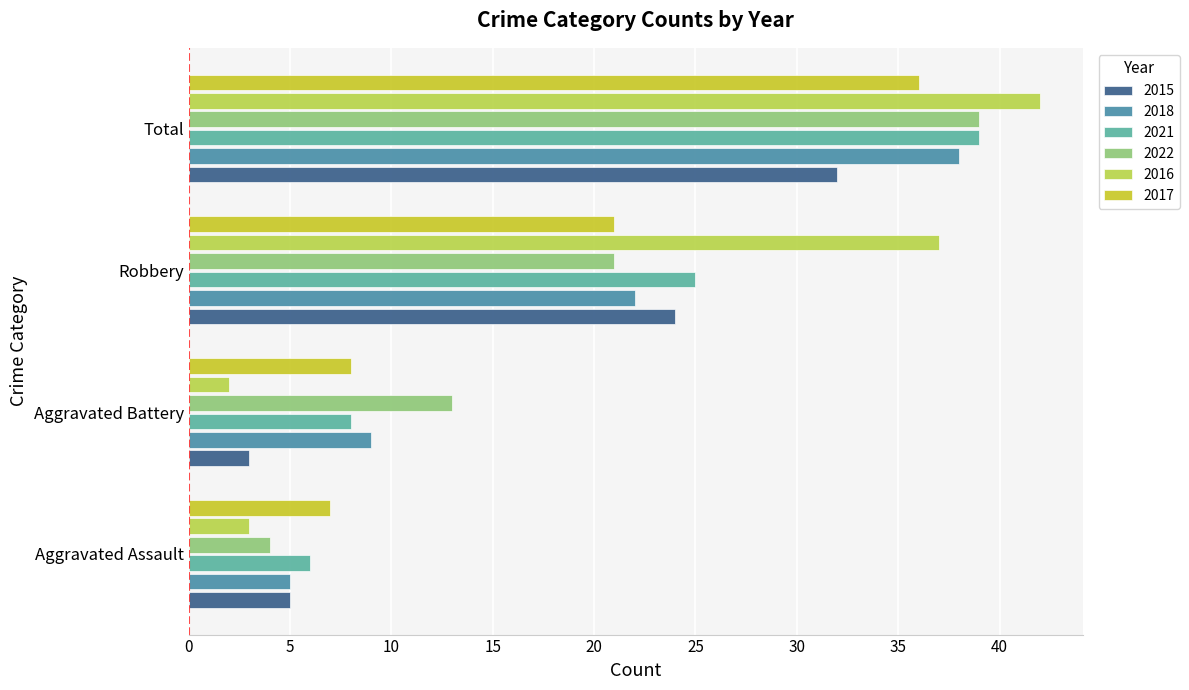

What is the sum of the 2022 values at Robbery and Aggravated Battery?

34